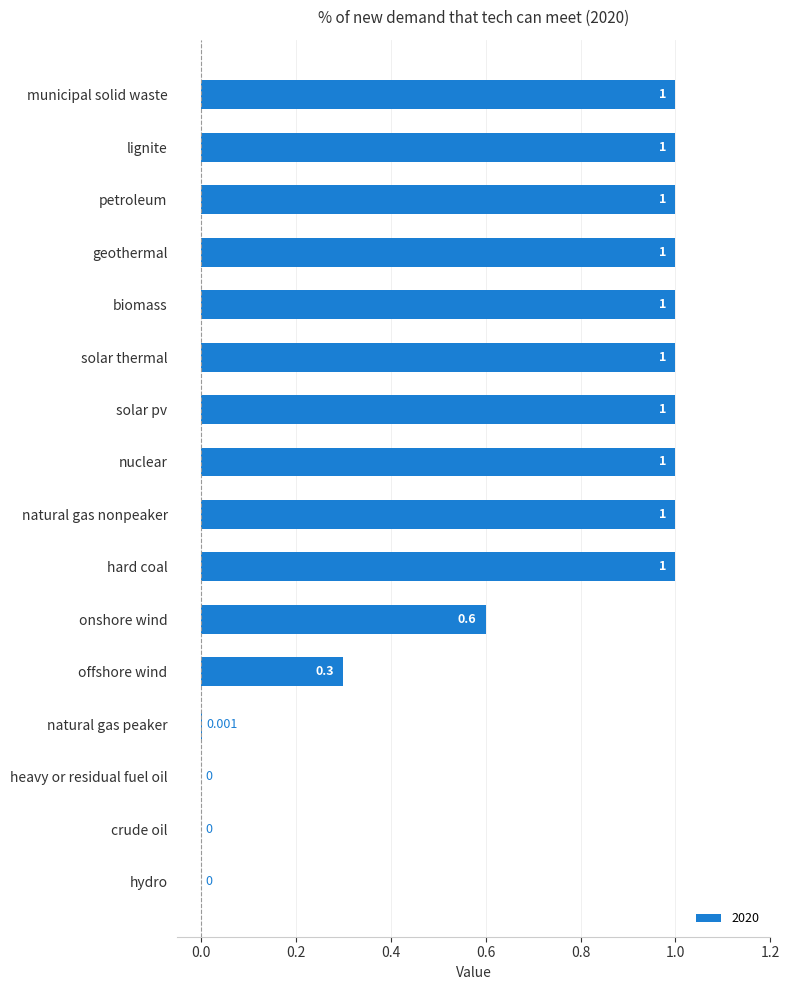

Are the bars horizontal?

Yes